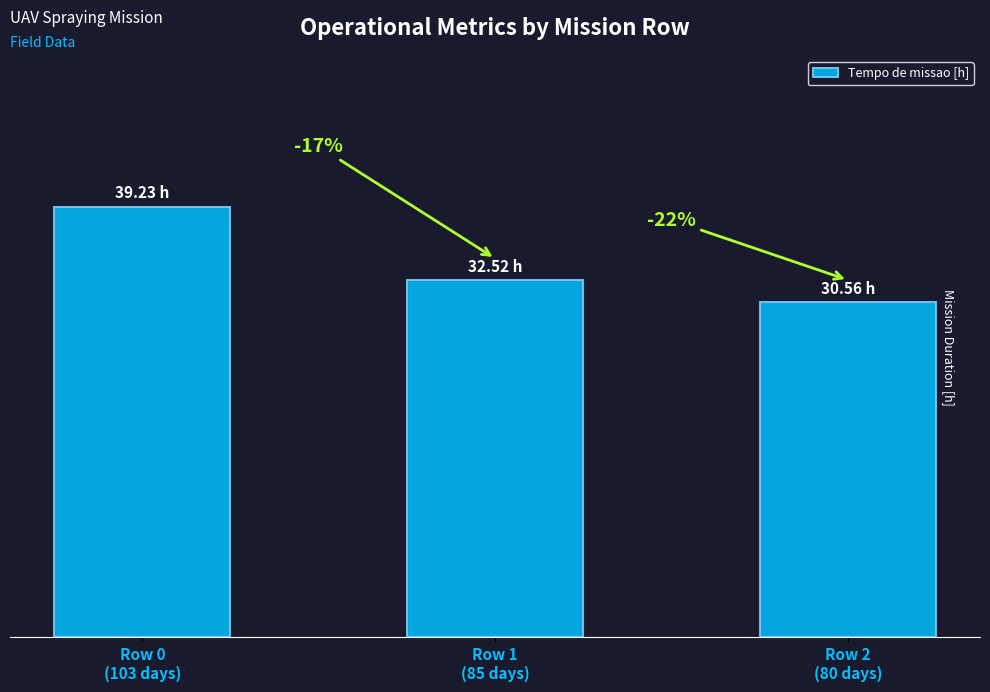

Are the bars horizontal?

No